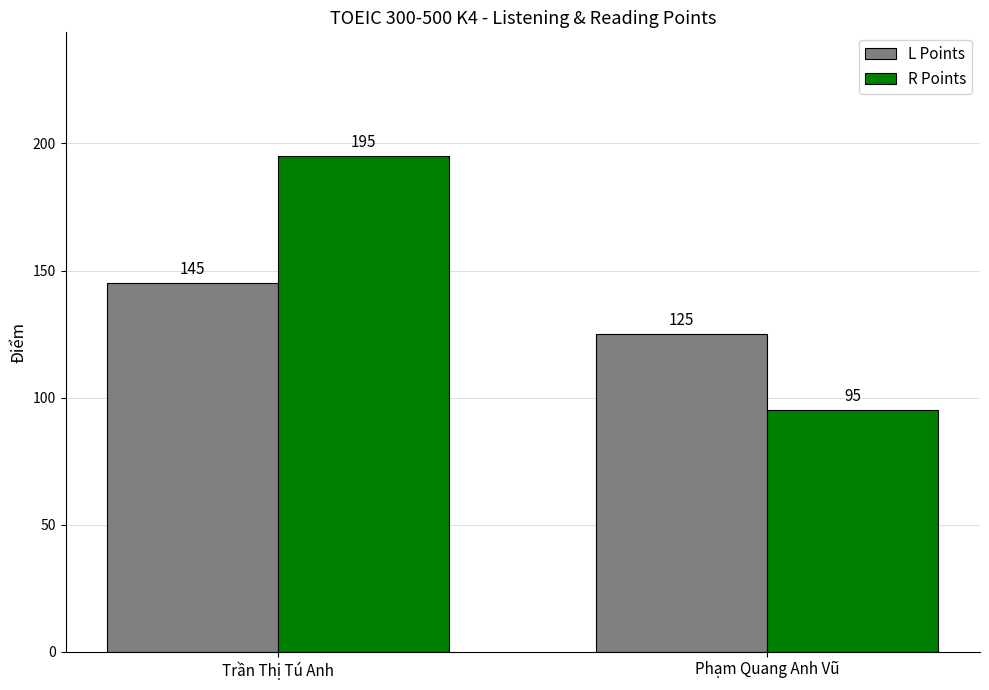

The value of L Points at Trần Thị Tú Anh is 87. True or false?

False